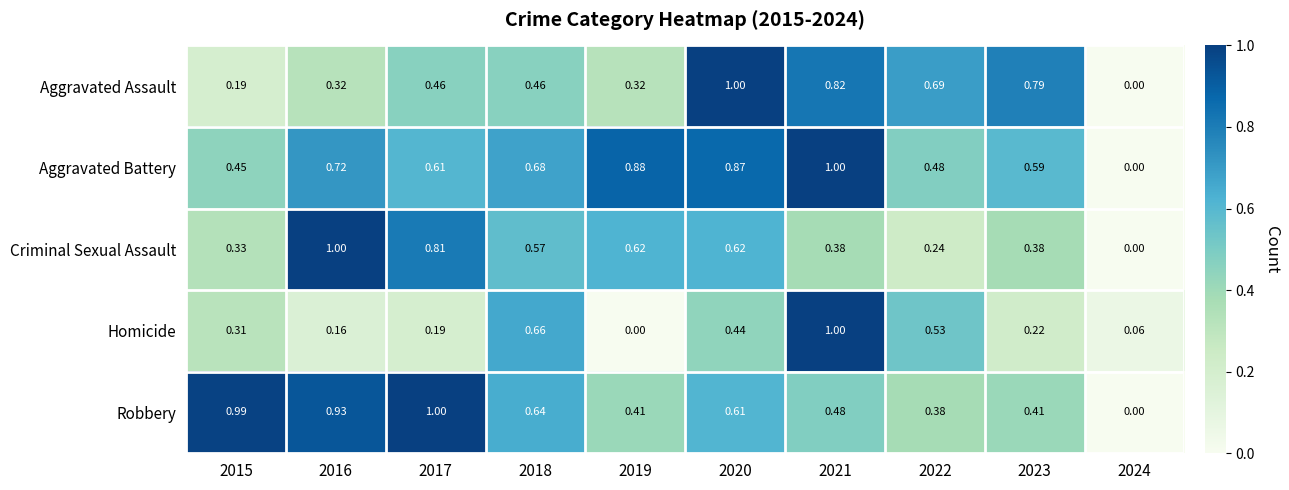

Rank the series at 2020 from highest to lowest value.

Aggravated Assault, Aggravated Battery, Criminal Sexual Assault, Robbery, Homicide